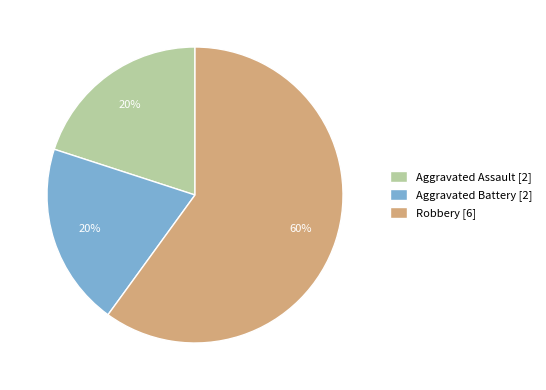

To the nearest percent, what is the difference between the largest and smallest slice percentages?

40%